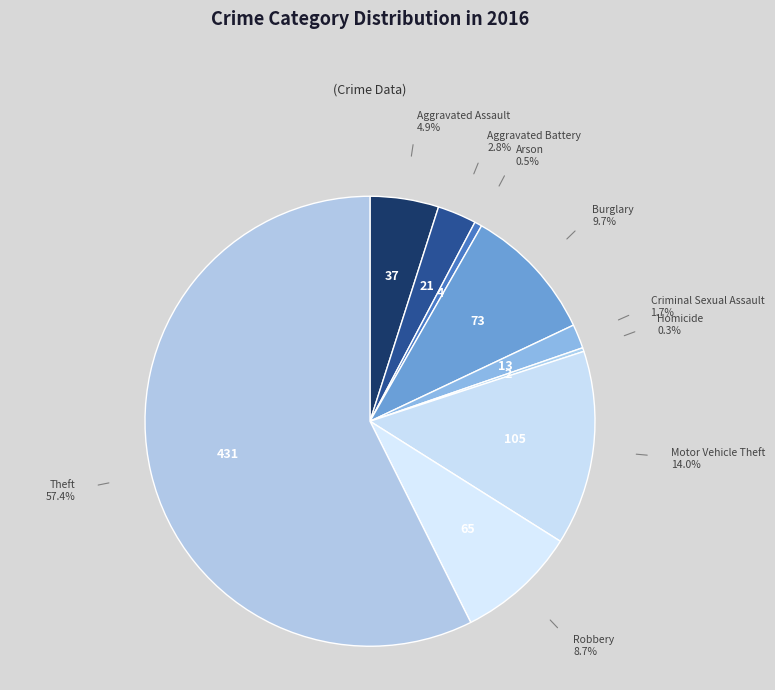

Which category has the biggest portion of the pie?

Theft